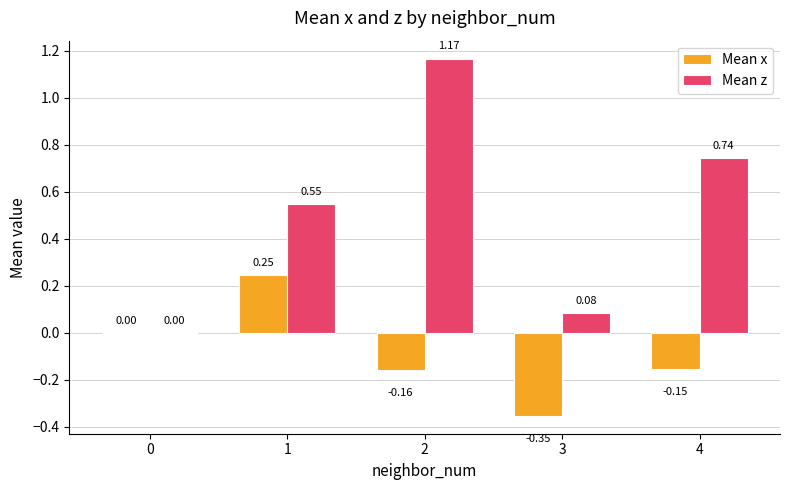

What is the average value of the Mean x series?

-0.1